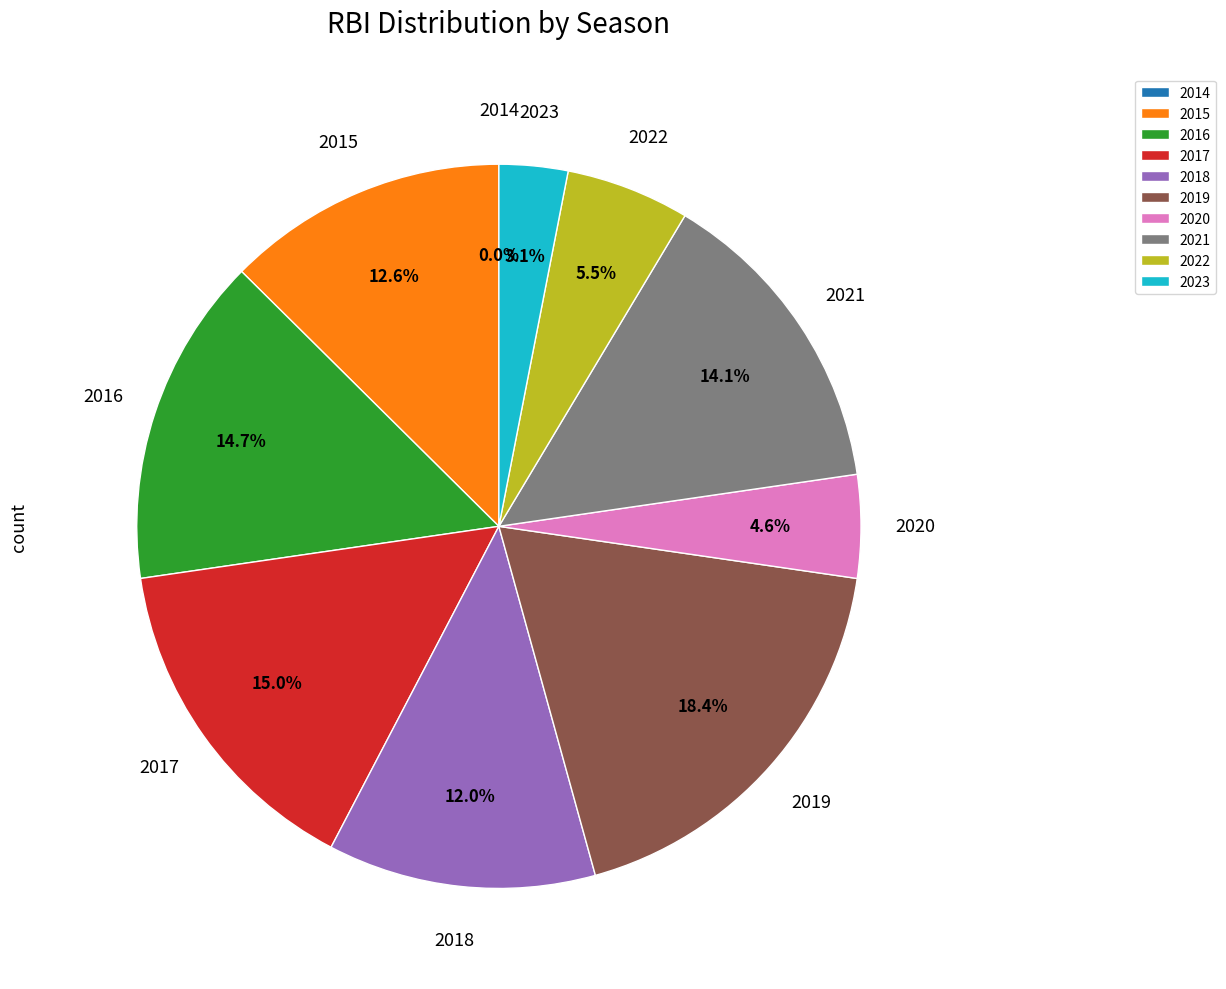

Which category has the smallest portion of the pie?

2014